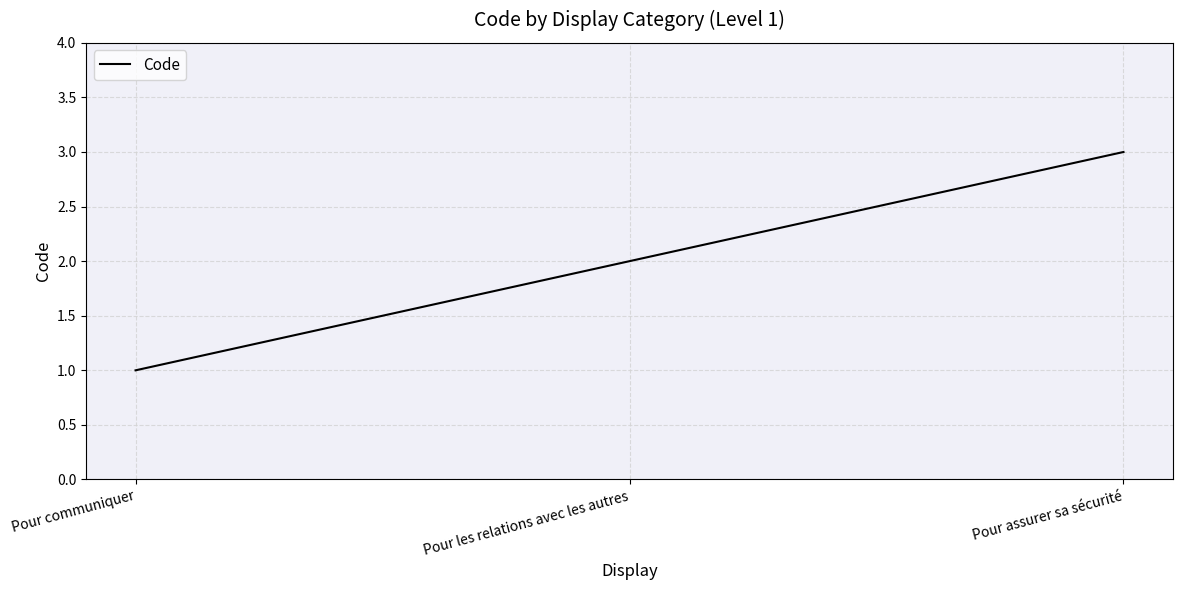

What is the maximum value shown in the chart?

3